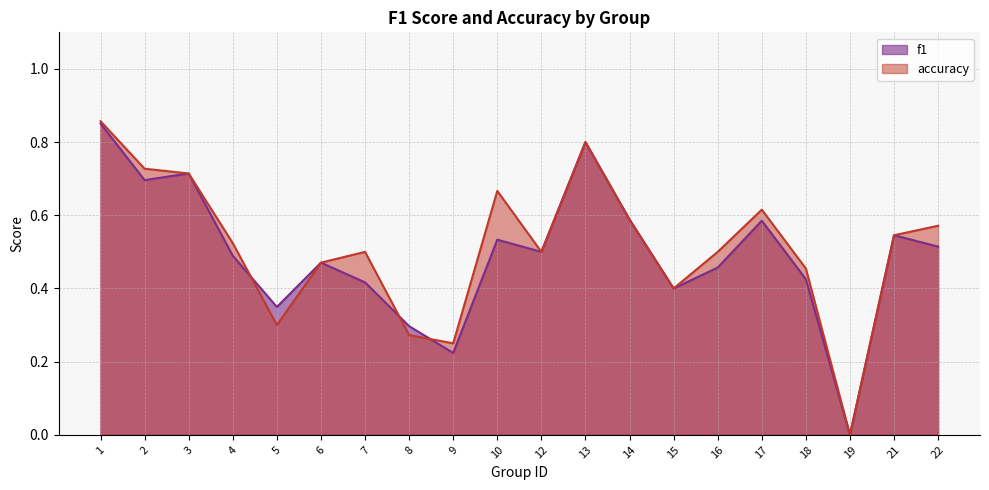

What is the difference between the accuracy values at 2 and 9?

0.5